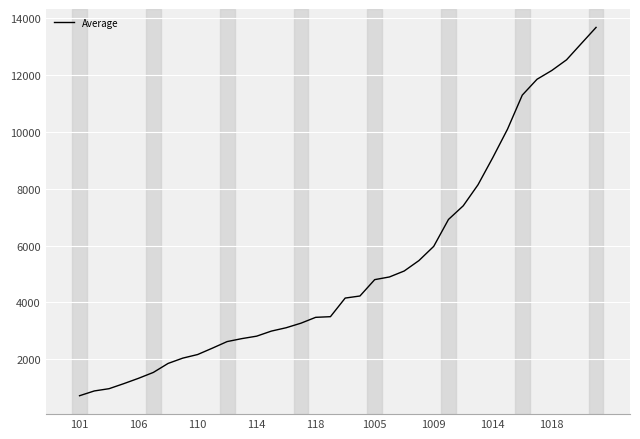

What is the maximum value shown in the chart?

13681.8